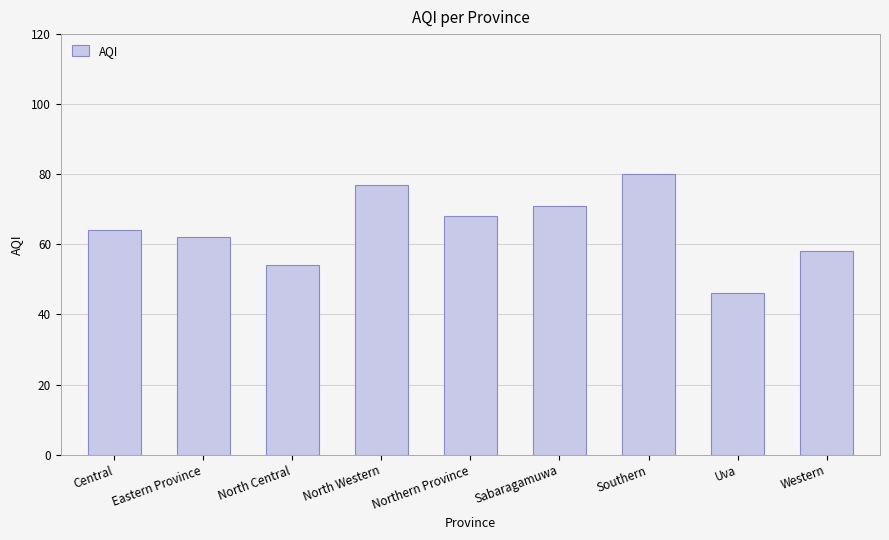

What is the label of the 7th bar from the right?

North Central